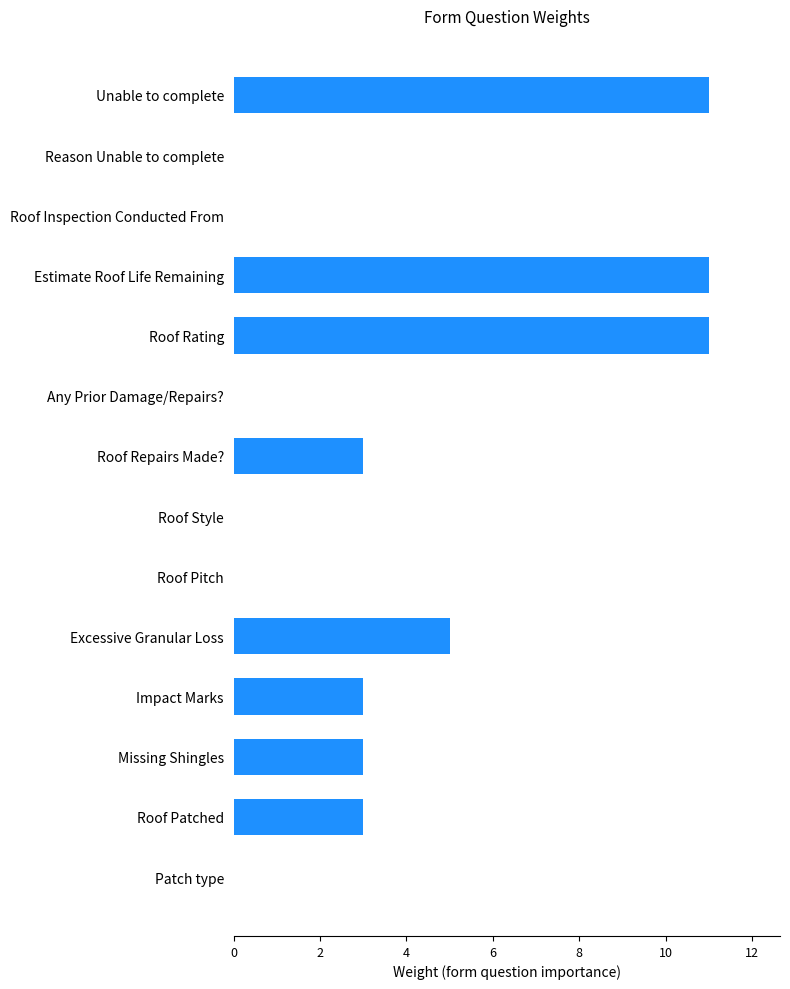

Is it true that the value at Roof Style is 0?

True